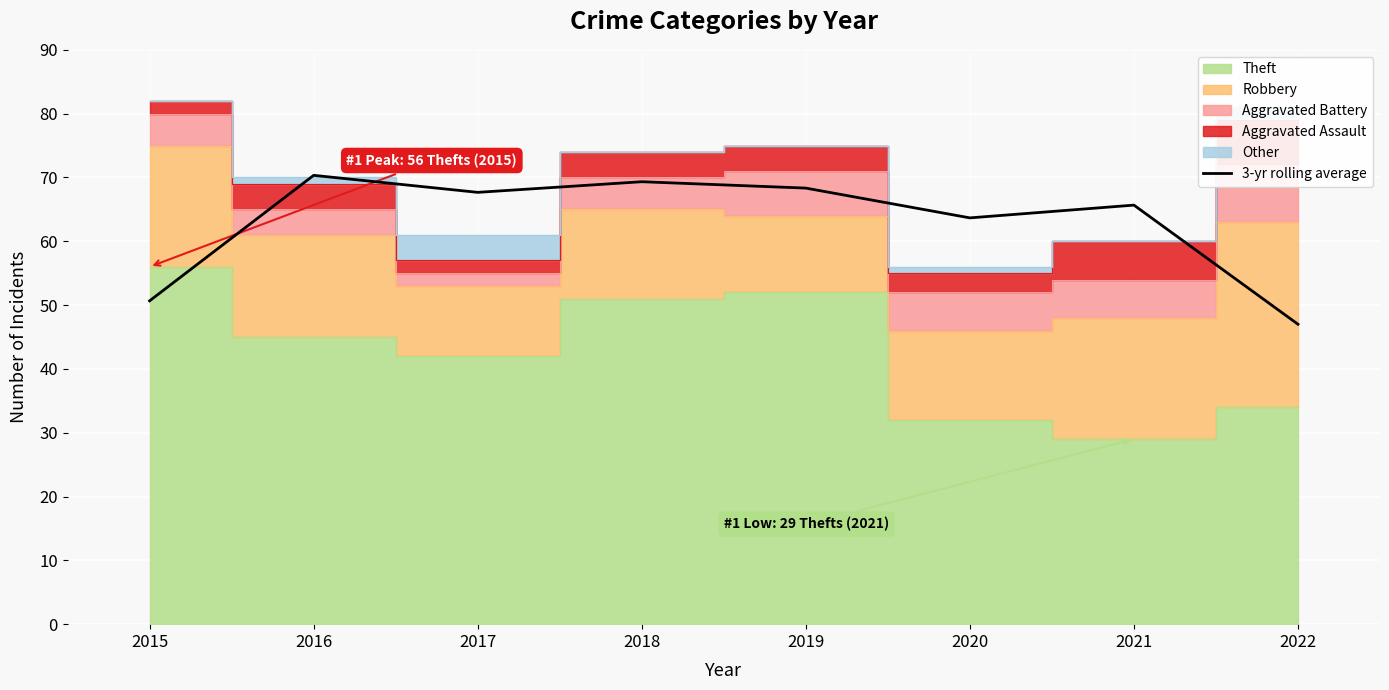

Which category has the lowest value in the 3-yr rolling average series?

2022